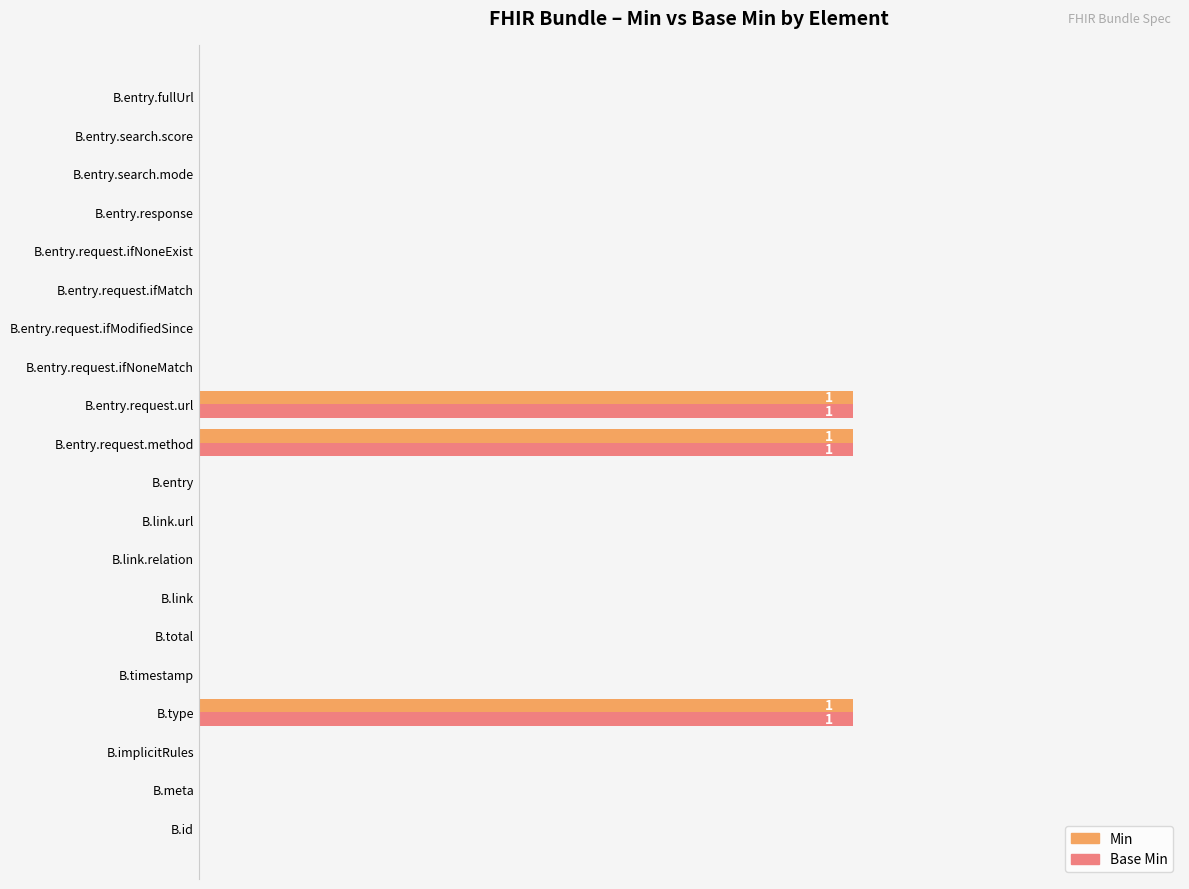

Which series has the widest spread of values?

Min